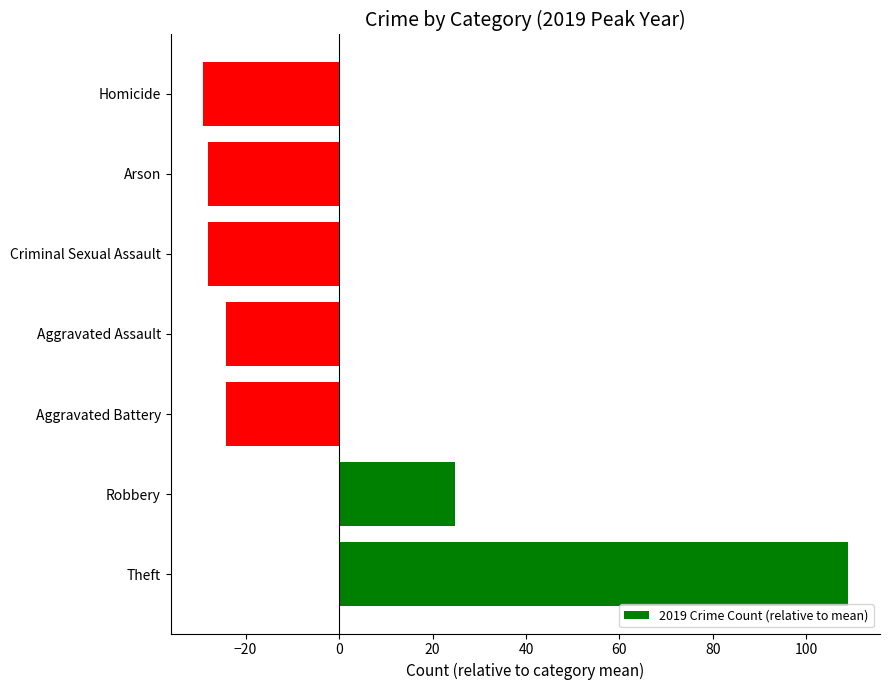

Reading top to bottom, list all the values displayed in this chart.

-29.1	-28.1	-28.1	-24.1	-24.1	24.9	108.9